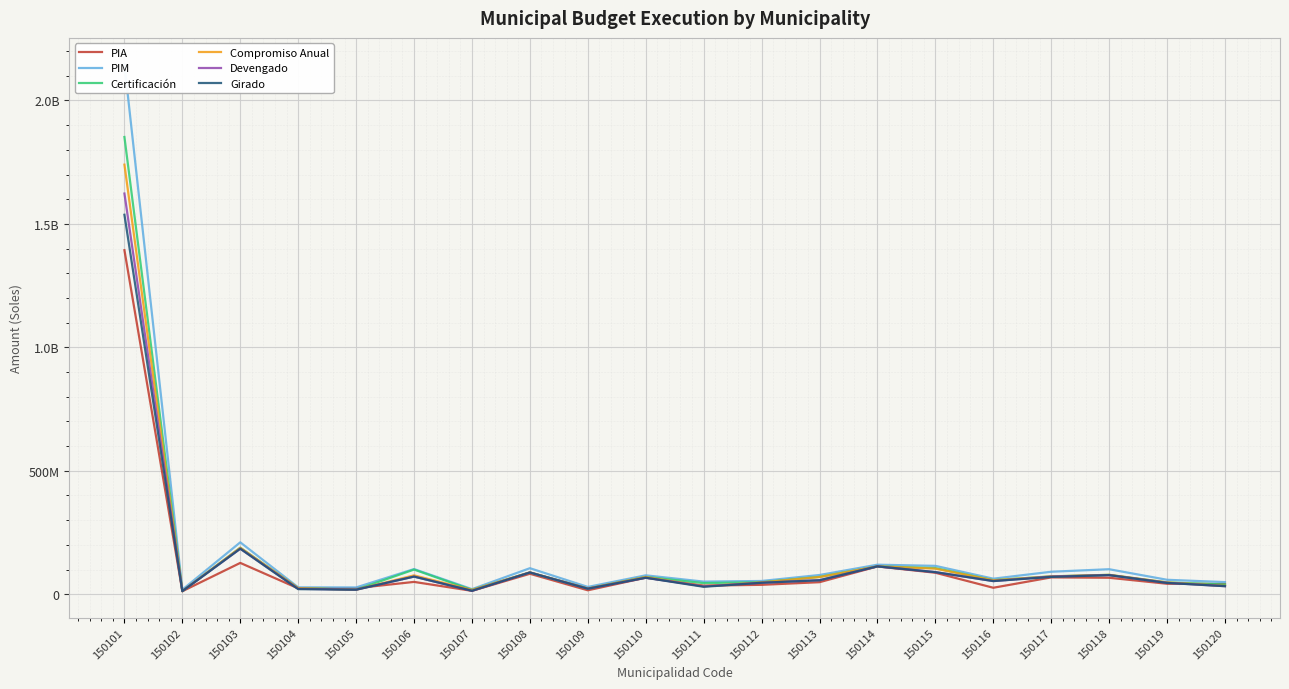

True or false: Girado and Compromiso Anual cross at least once.

False